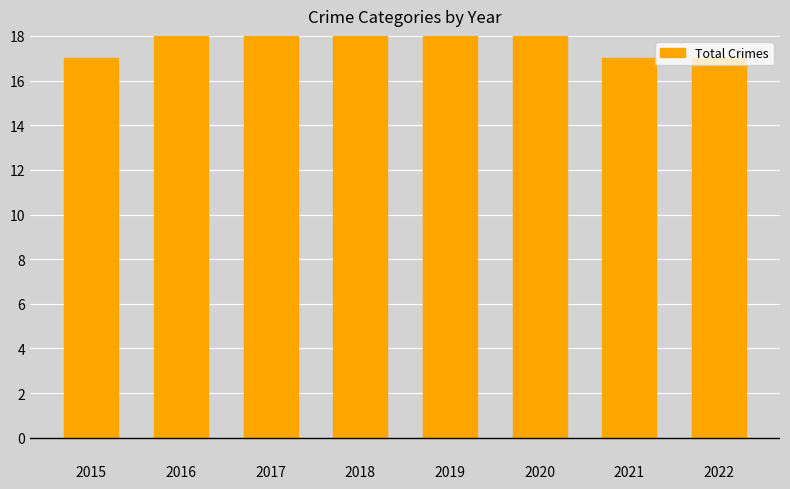

Between 2020 and 2015, which is larger?

2020